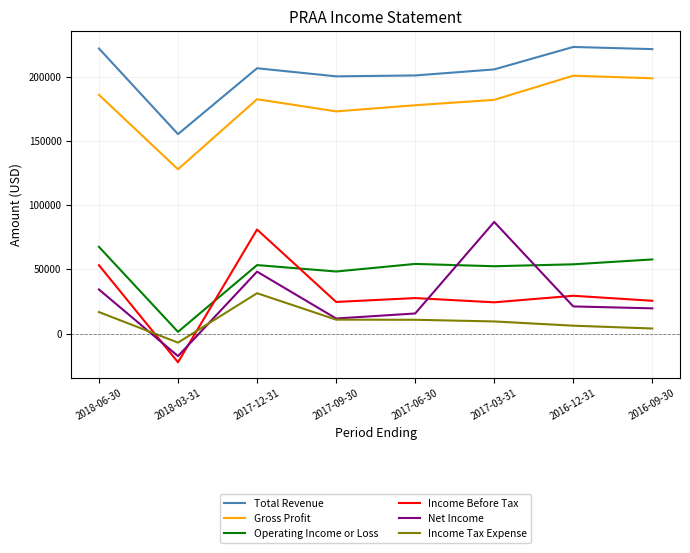

How many values in the Net Income series are below 21100?

4